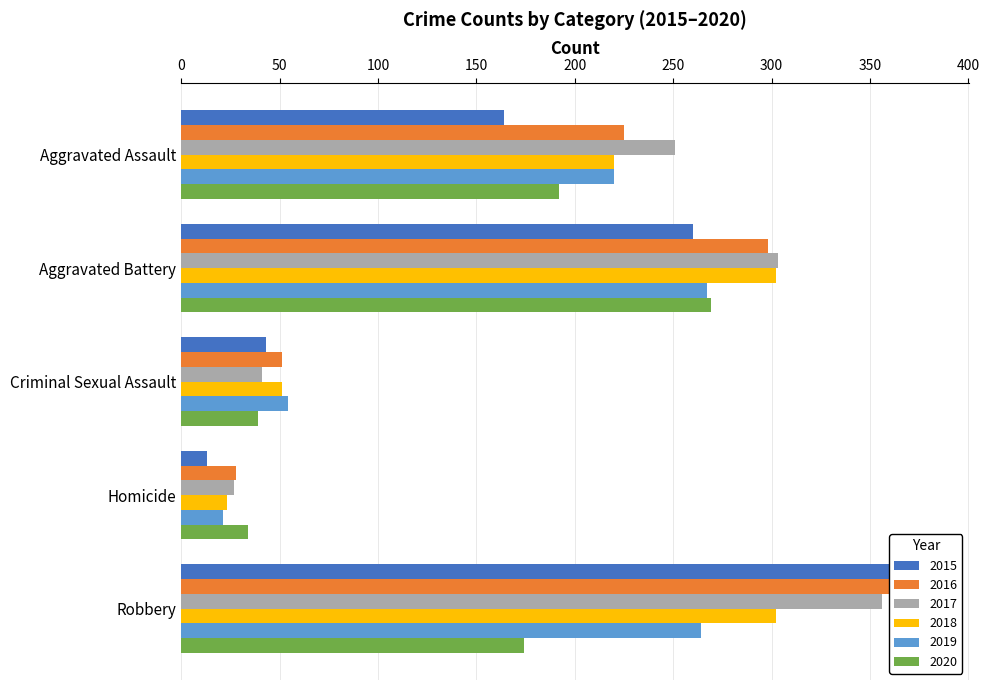

Reading left to right, list all the values displayed in this chart.

2015: Aggravated Assault=164	Aggravated Battery=260	Criminal Sexual Assault=43	Homicide=13	Robbery=372
2016: Aggravated Assault=225	Aggravated Battery=298	Criminal Sexual Assault=51	Homicide=28	Robbery=381
2017: Aggravated Assault=251	Aggravated Battery=303	Criminal Sexual Assault=41	Homicide=27	Robbery=356
2018: Aggravated Assault=220	Aggravated Battery=302	Criminal Sexual Assault=51	Homicide=23	Robbery=302
2019: Aggravated Assault=220	Aggravated Battery=267	Criminal Sexual Assault=54	Homicide=21	Robbery=264
2020: Aggravated Assault=192	Aggravated Battery=269	Criminal Sexual Assault=39	Homicide=34	Robbery=174